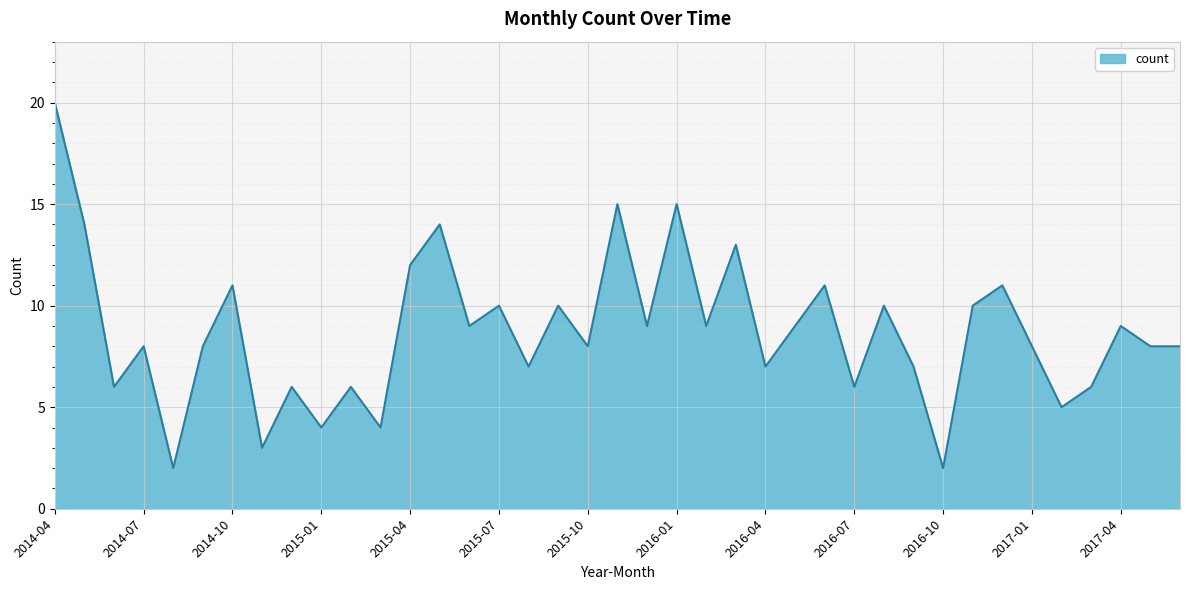

How many lines are shown in the chart?

1